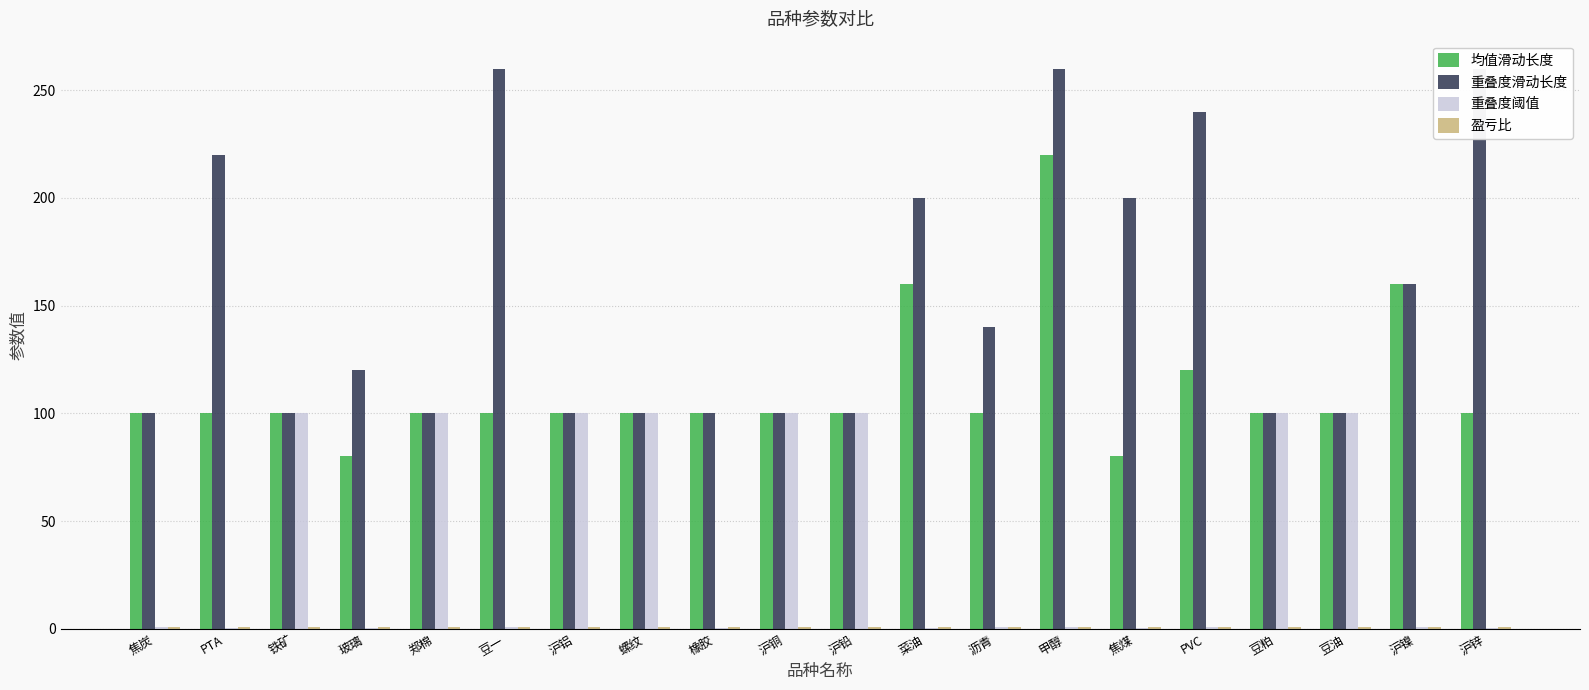

Which has a higher value, 焦煤 or 沥青?

沥青